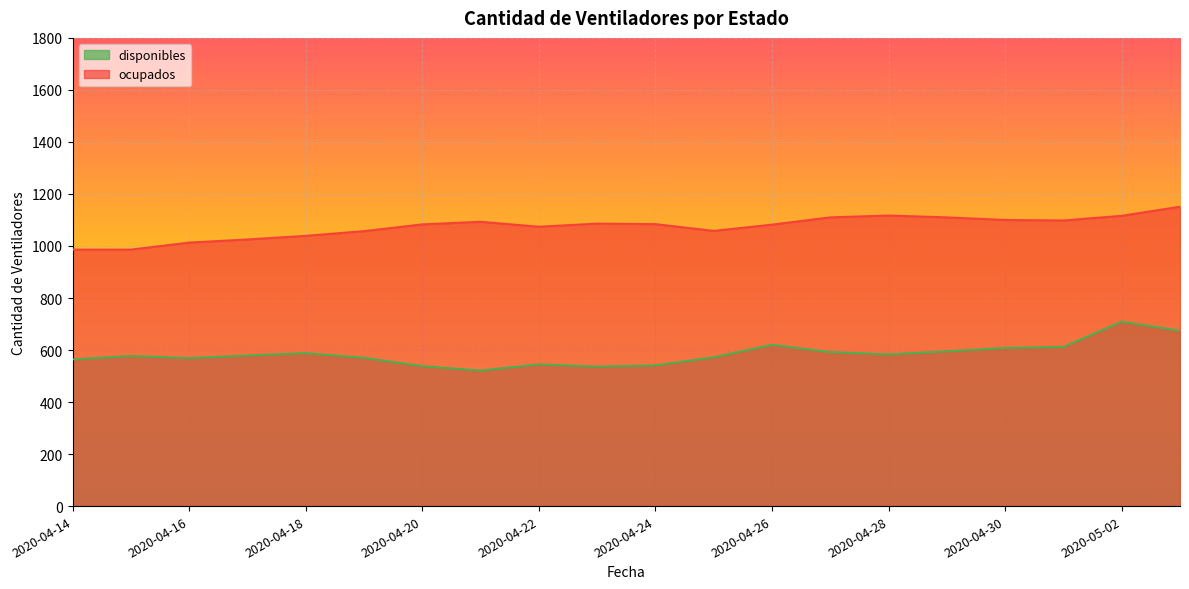

True or false: disponibles and ocupados intersect in this chart.

False